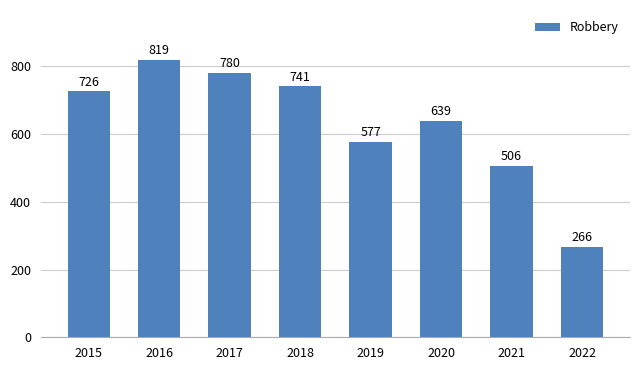

List the labels in order of value, largest first.

2016, 2017, 2018, 2015, 2020, 2019, 2021, 2022